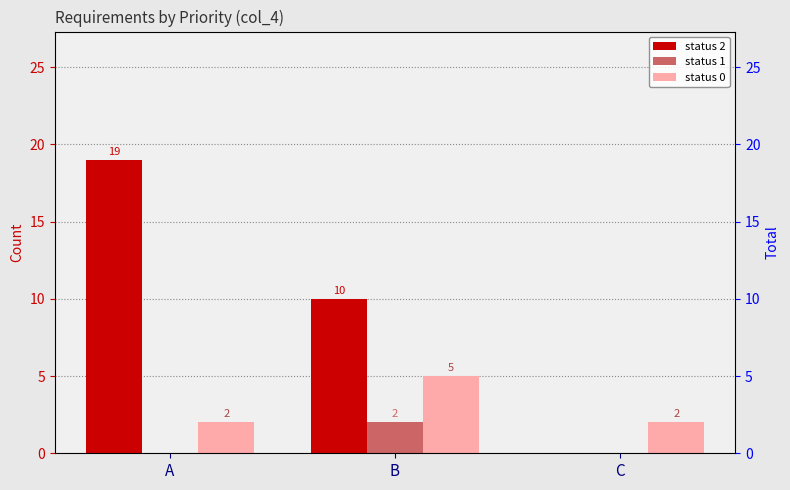

Which category has the lowest value in the status 0 series?

A